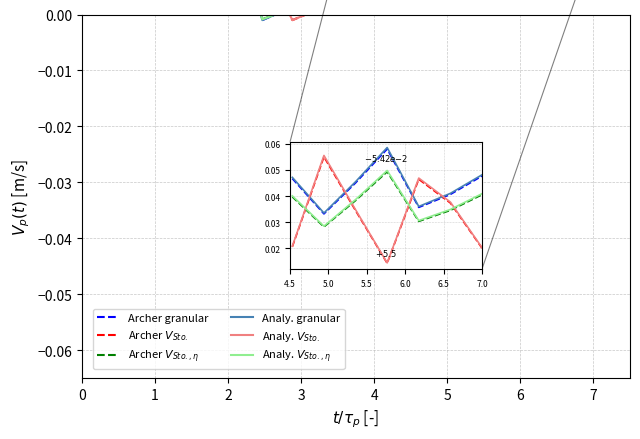

True or false: Archer granular and Archer $V_{Sto.,\eta}$ cross at least once.

True